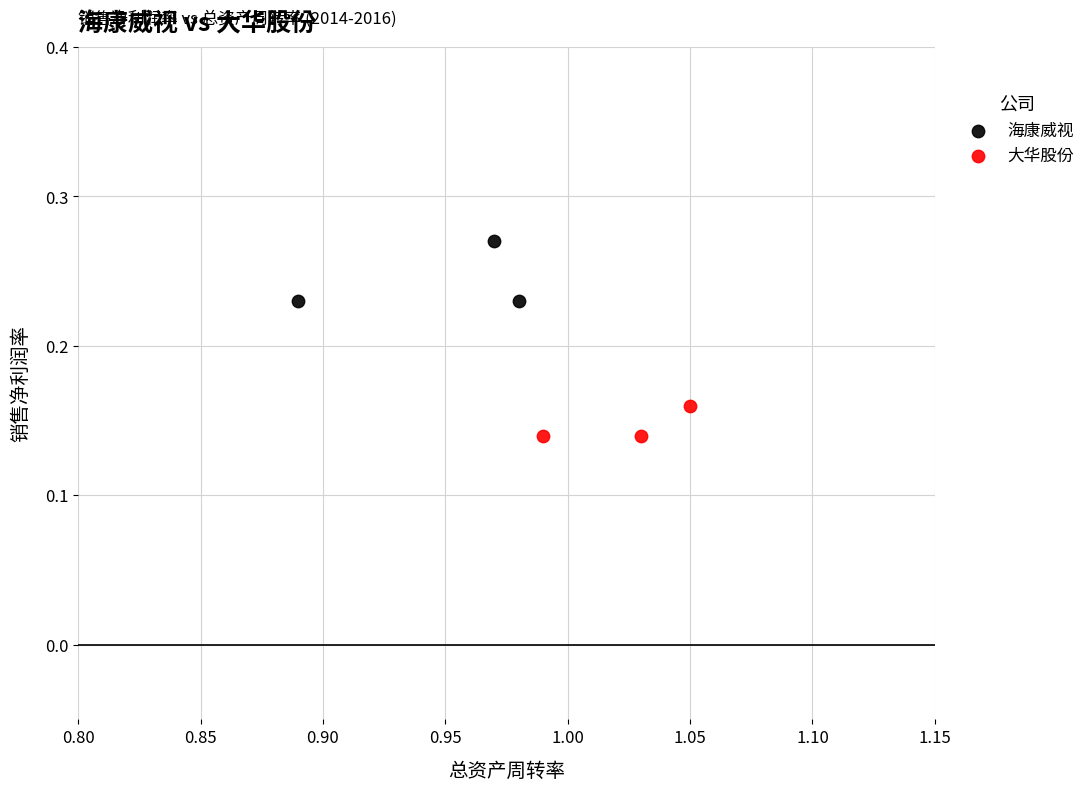

Which series has the largest Y range (max minus min)?

海康威视